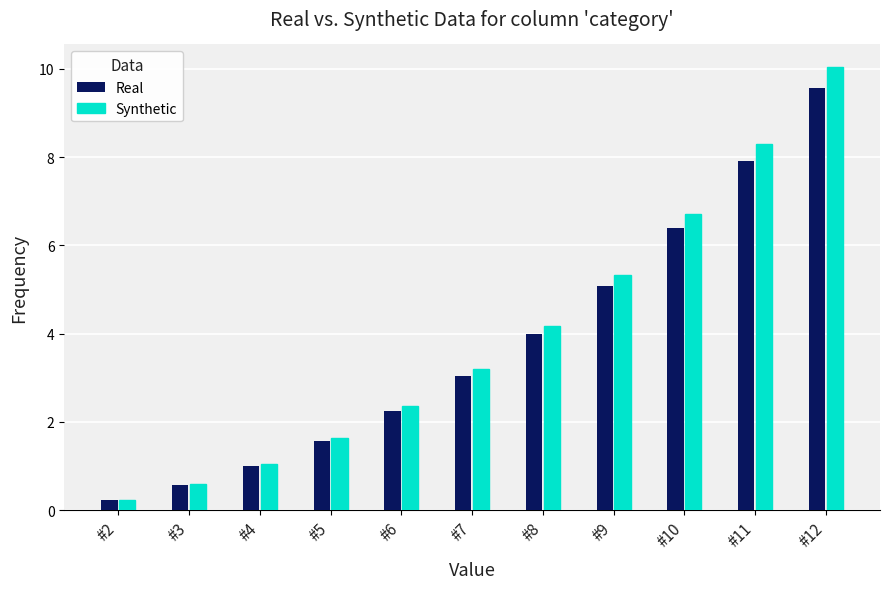

What is the total value across all series at #9?

10.4